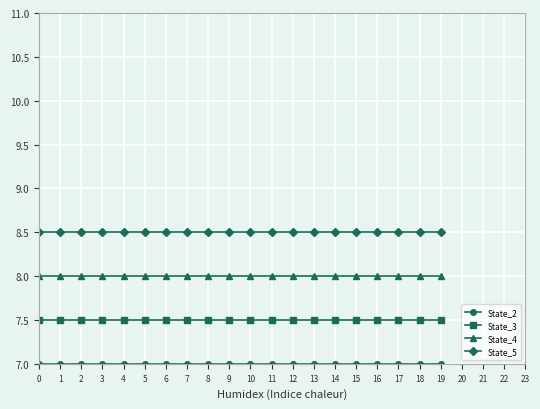

What is the total value across all series at 2?

31.0